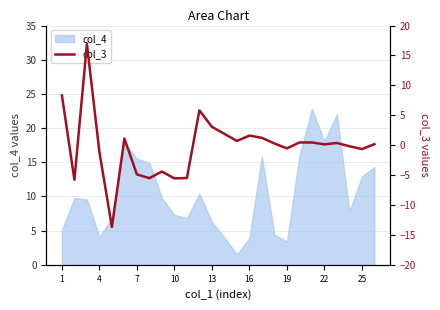

How many categories are shown in the chart?

26